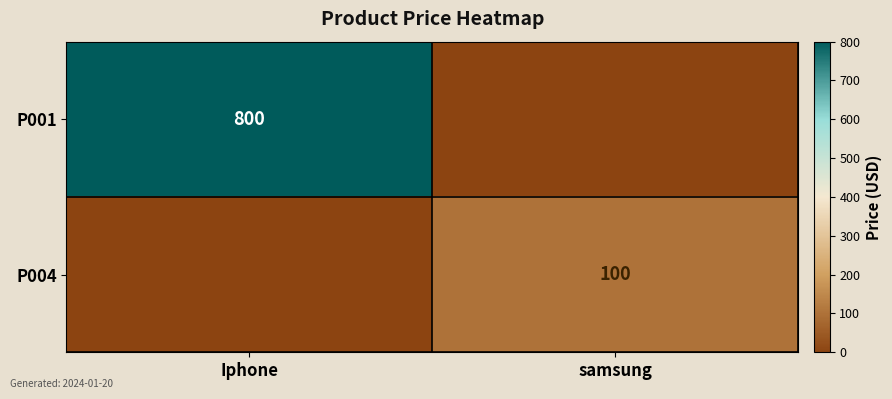

The P004 series shows 100 at samsung. True or false?

True